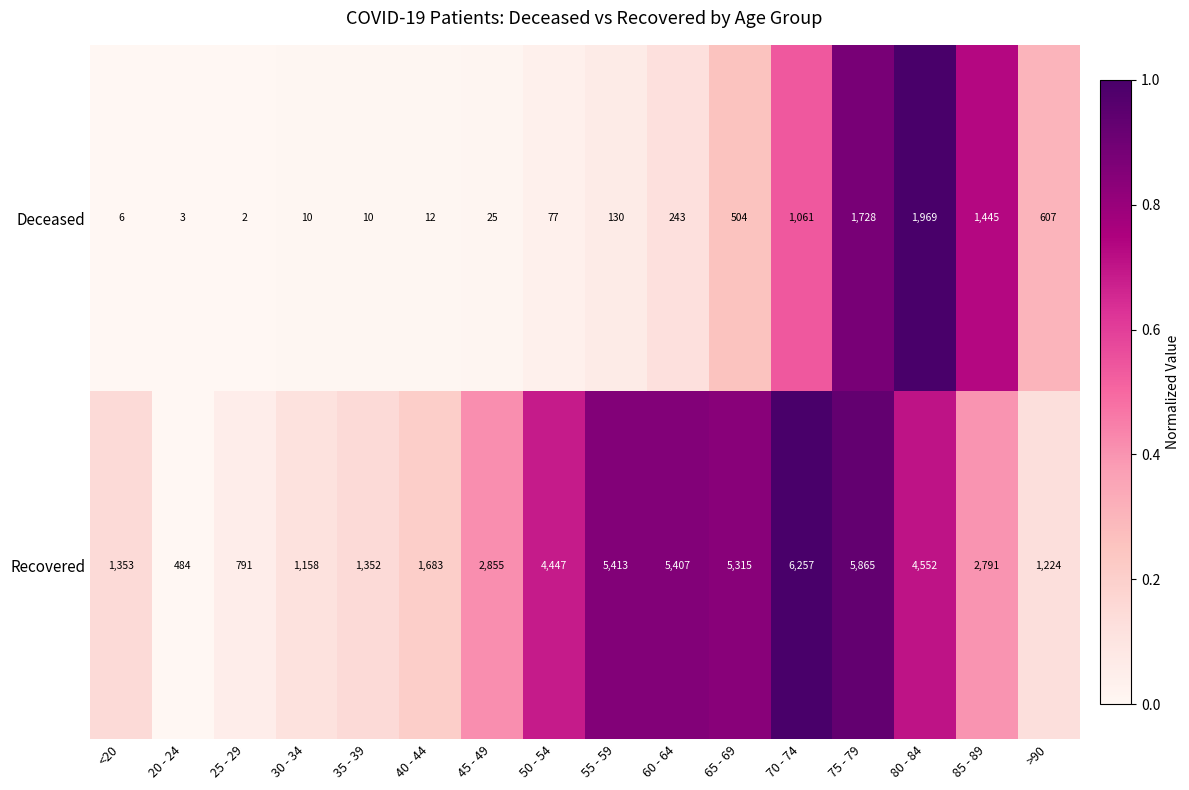

What is the difference between the maximum and minimum values in the Deceased series?

1967